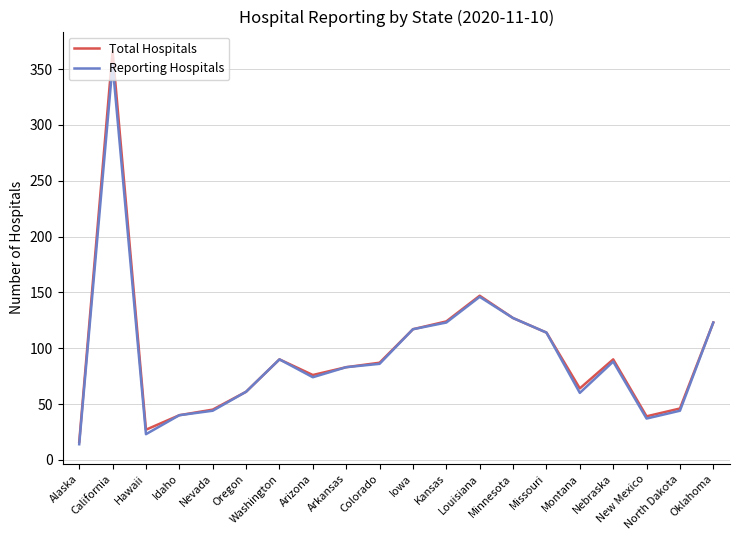

At which category does the chart reach its minimum across all series?

Alaska